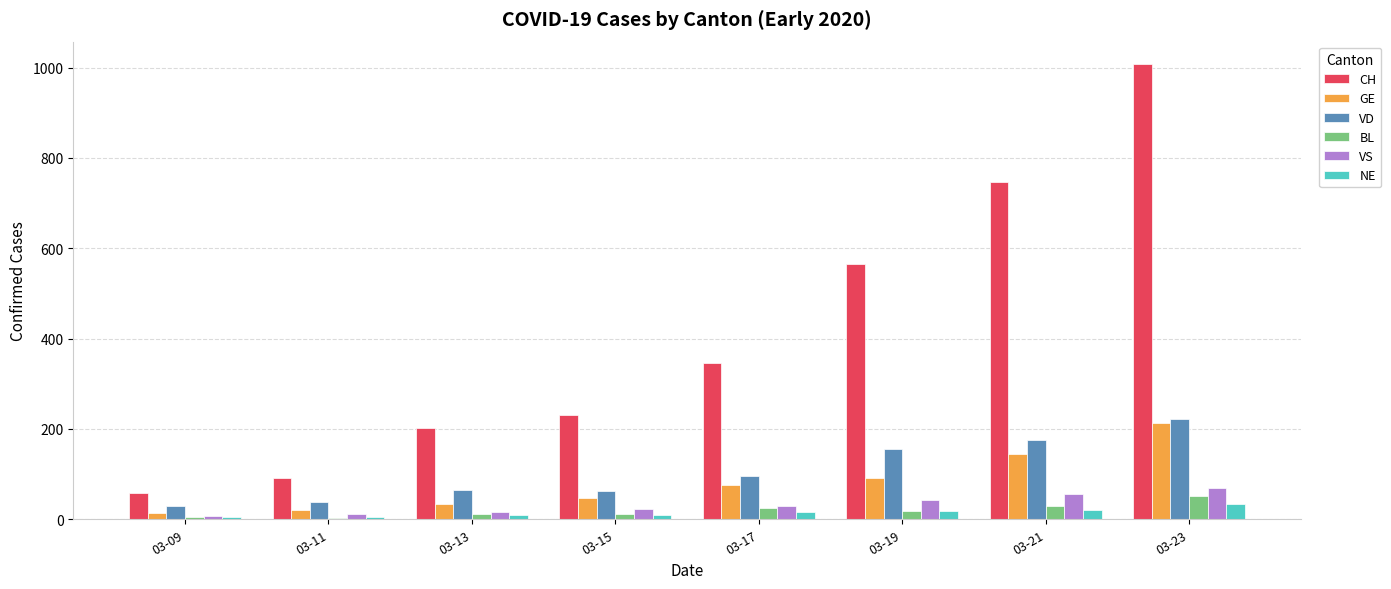

What are all the series names shown in the legend?

CH, GE, VD, BL, VS, NE